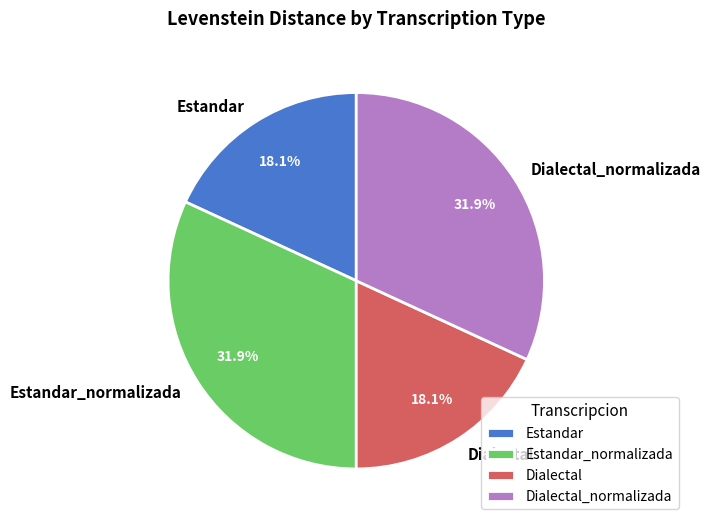

Approximately how many times larger is the value at Estandar compared to Dialectal?

1.0